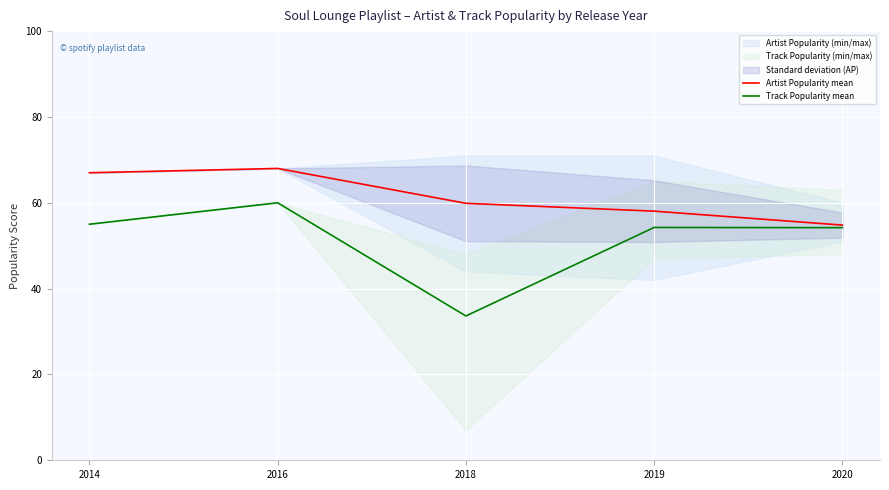

Which has a higher value, 2016 or 2018?

2016